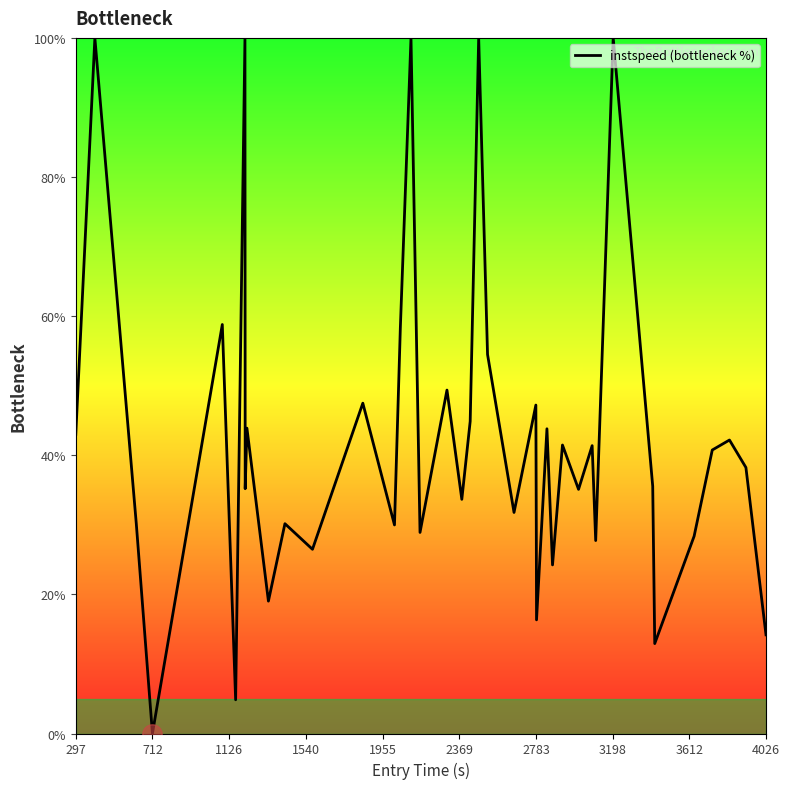

What is the greatest value displayed?

100.0